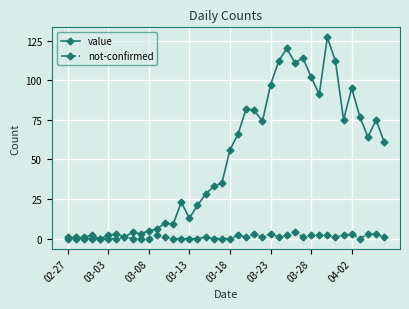

What is the highest value of the not-confirmed series?

4